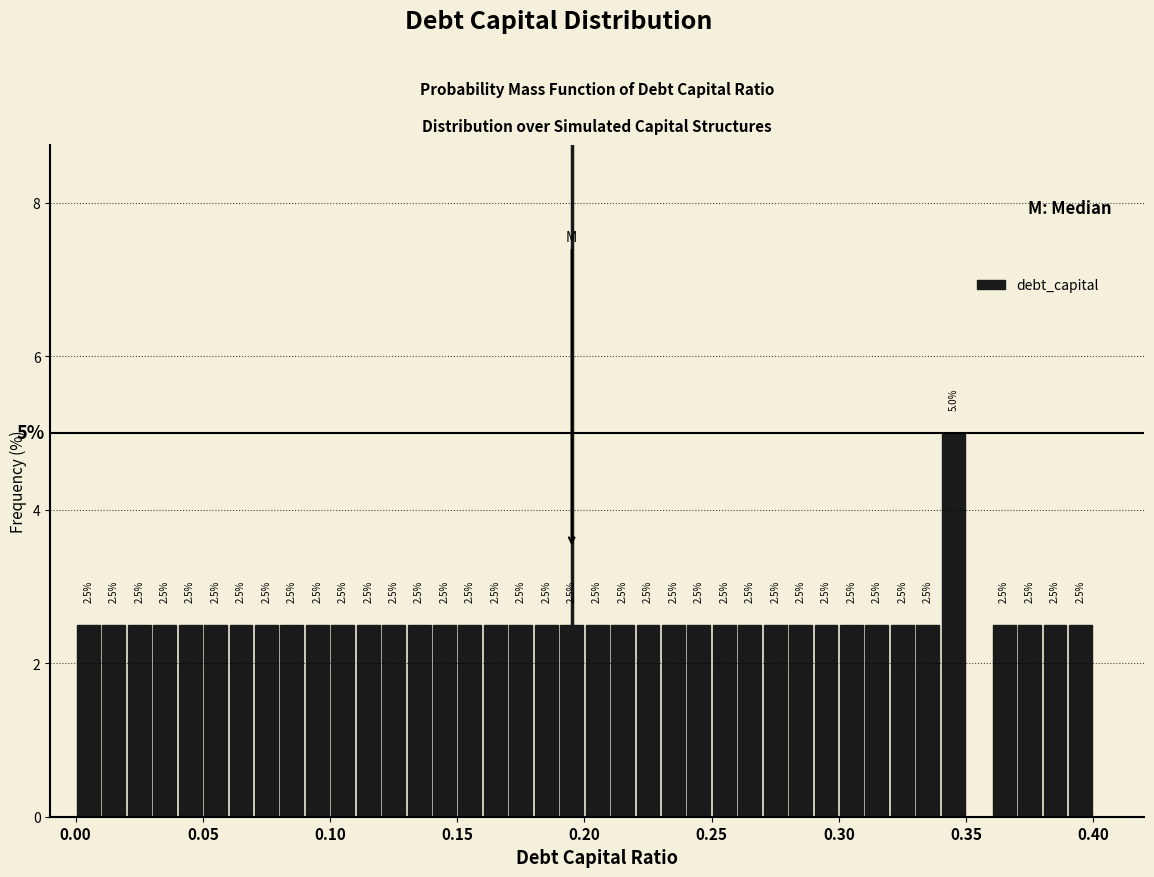

Around what value on the x-axis is the tallest bar? Give the approximate position of its centre, as read against the axis.

0.345